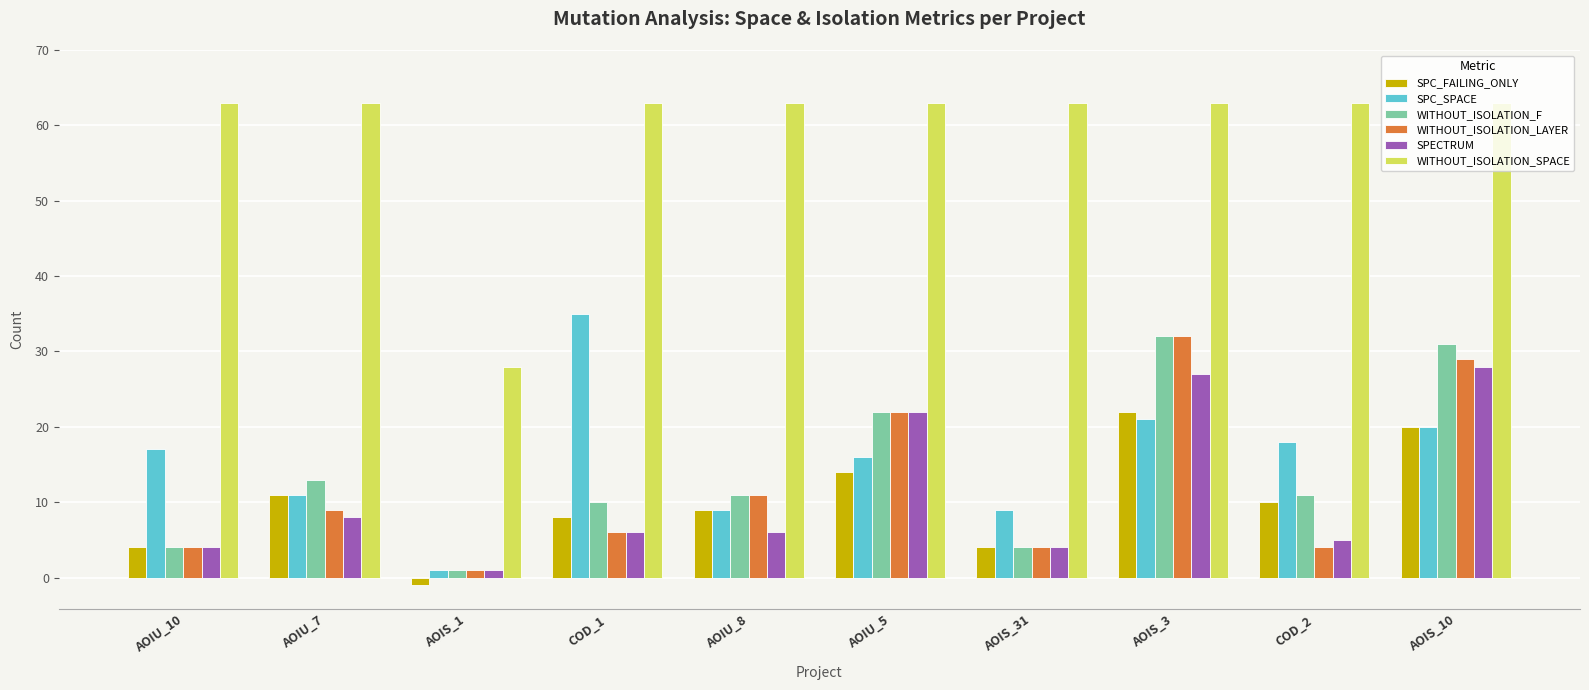

What is the difference between the maximum and minimum values in the SPC_SPACE series?

34